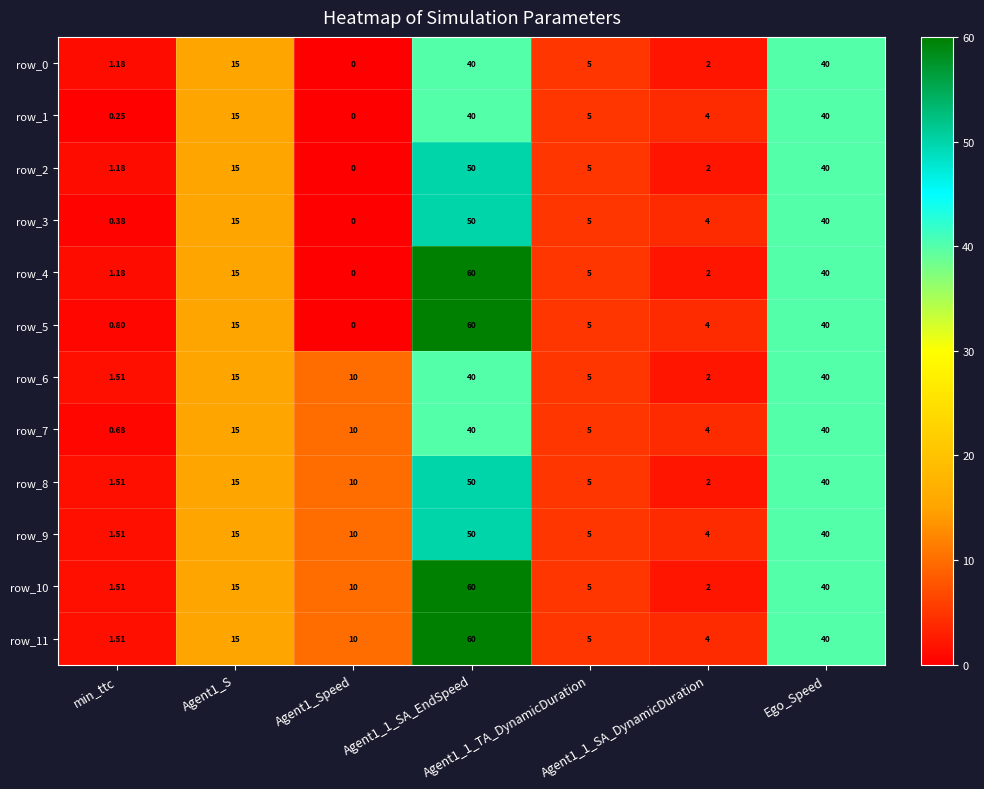

What is the spread (max minus min) of values at Agent1_1_SA_DynamicDuration?

2.0